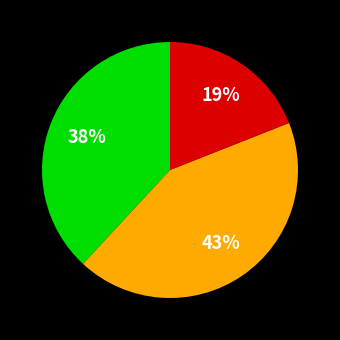

Does any single category account for the majority?

No